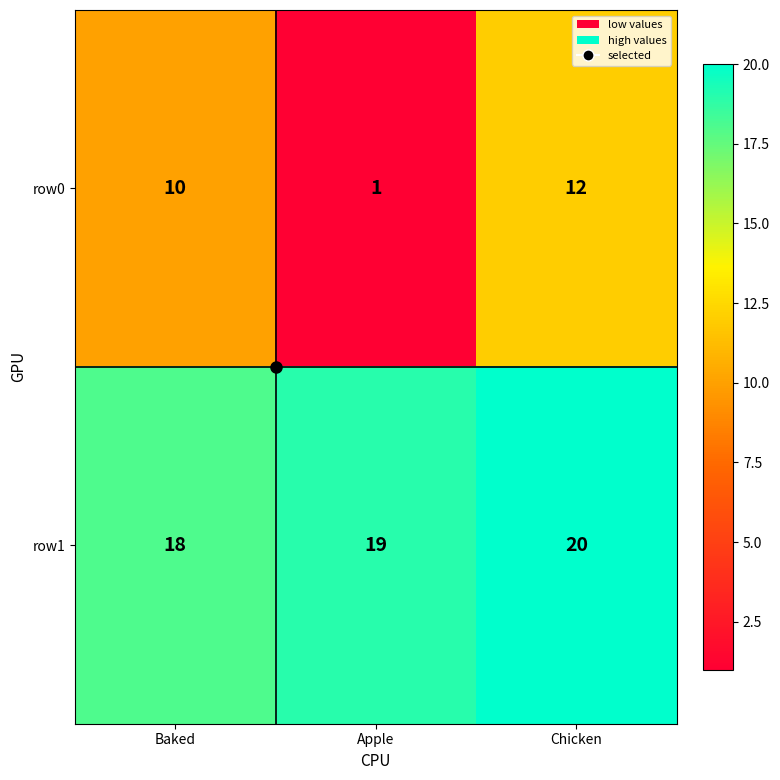

Which series changed the most between Apple and Chicken?

row0